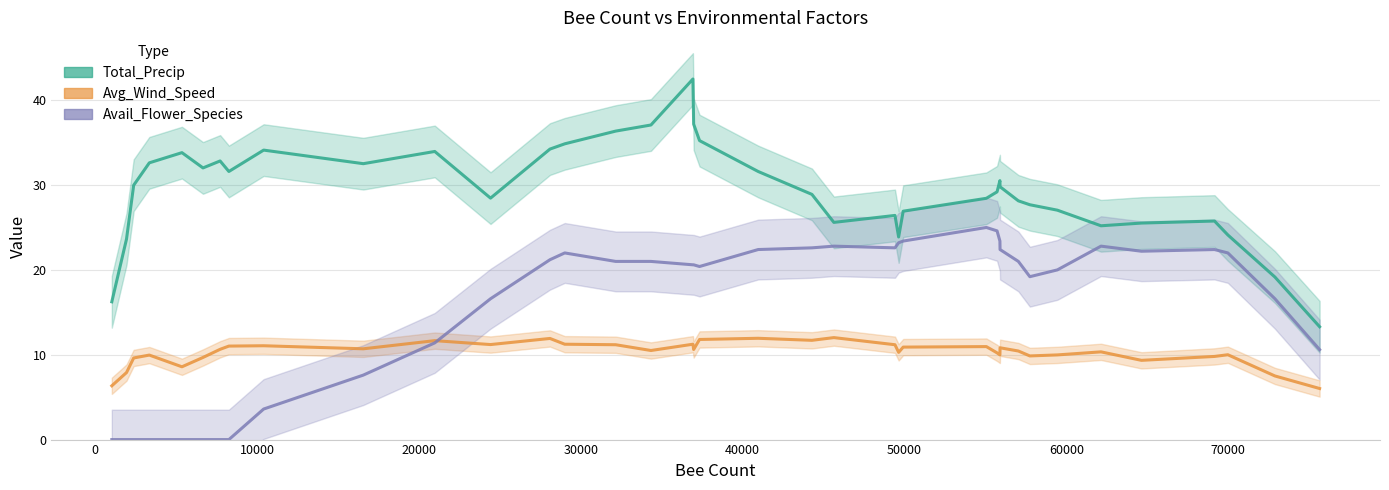

True or false: Avail_Flower_Species has more than 0 points higher than both neighbors.

True